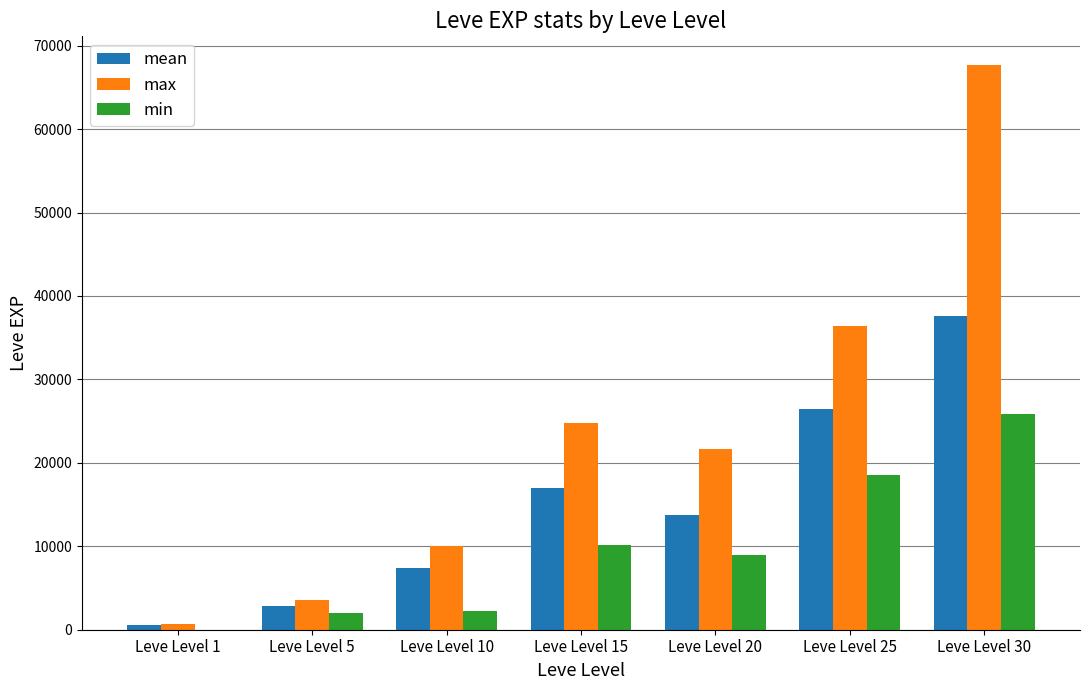

What is the total value across all series at Leve Level 5?

8420.0